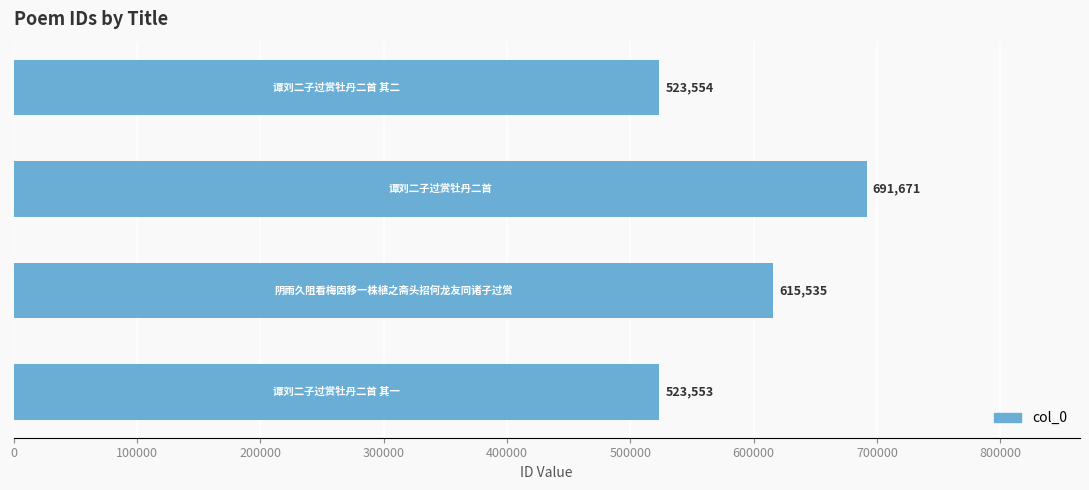

Does the chart contain stacked bars?

No